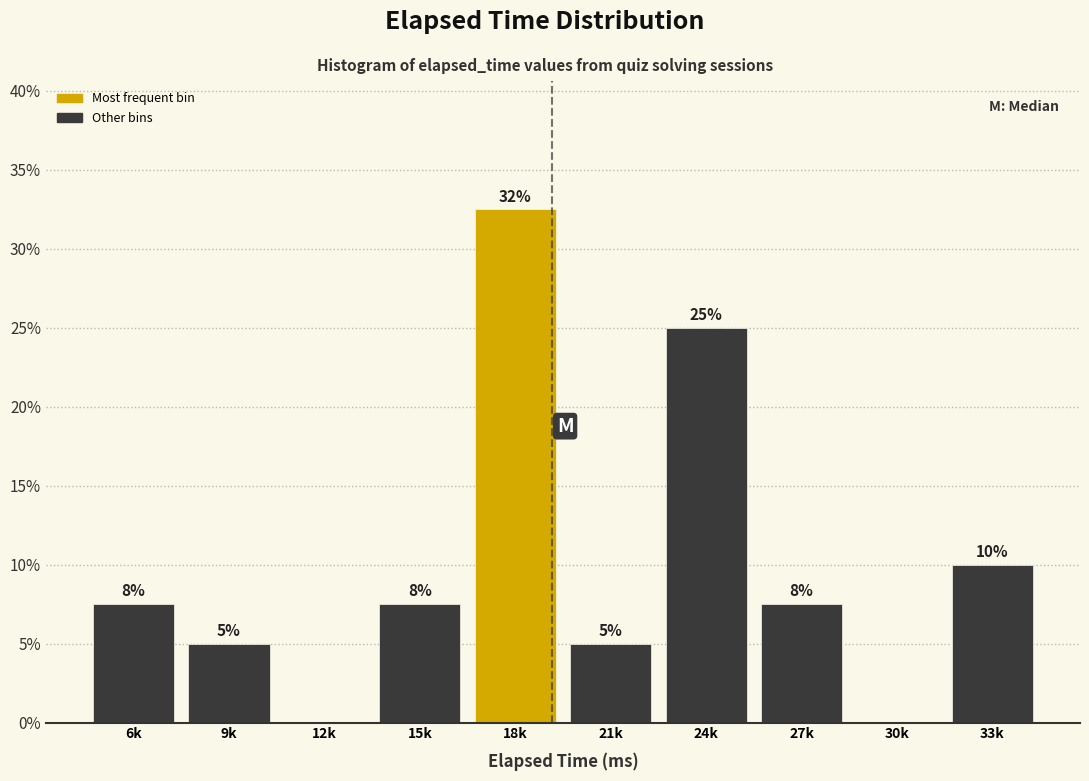

What is the greatest value displayed?

32.5